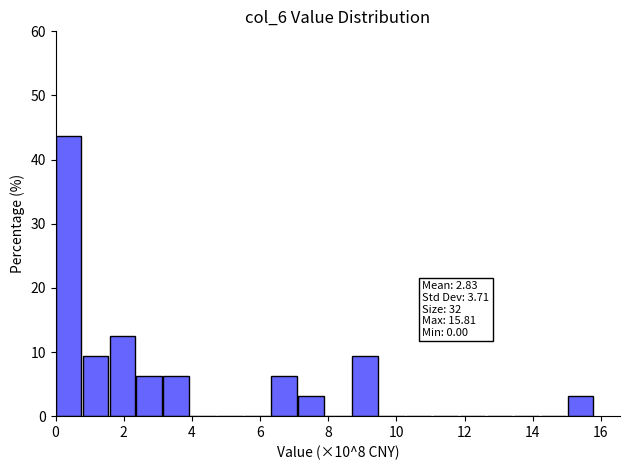

Read against the x-axis, roughly where is the centre of the tallest bar?

0.4